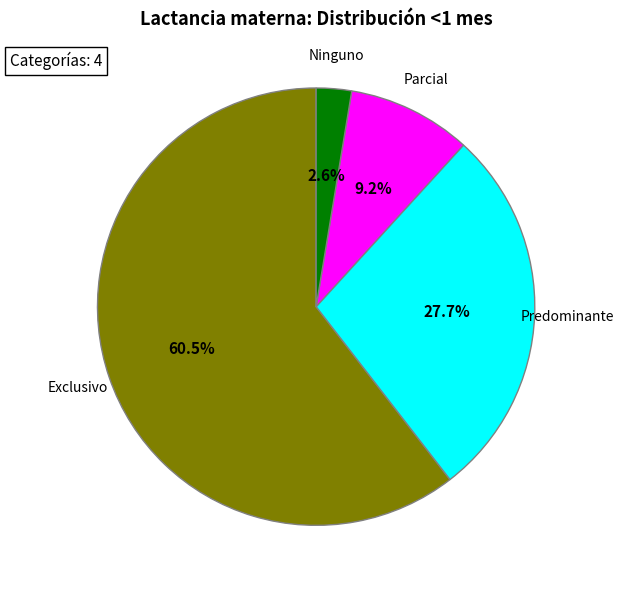

To the nearest percent, what percentage of the pie is Parcial?

9%